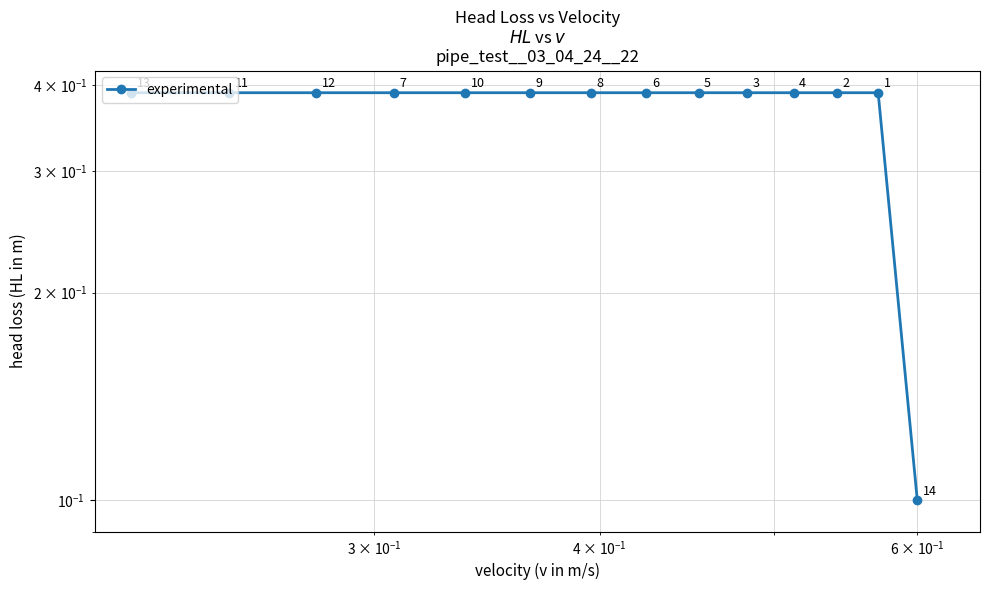

True or false: the data has more than 2 interior local peaks.

False